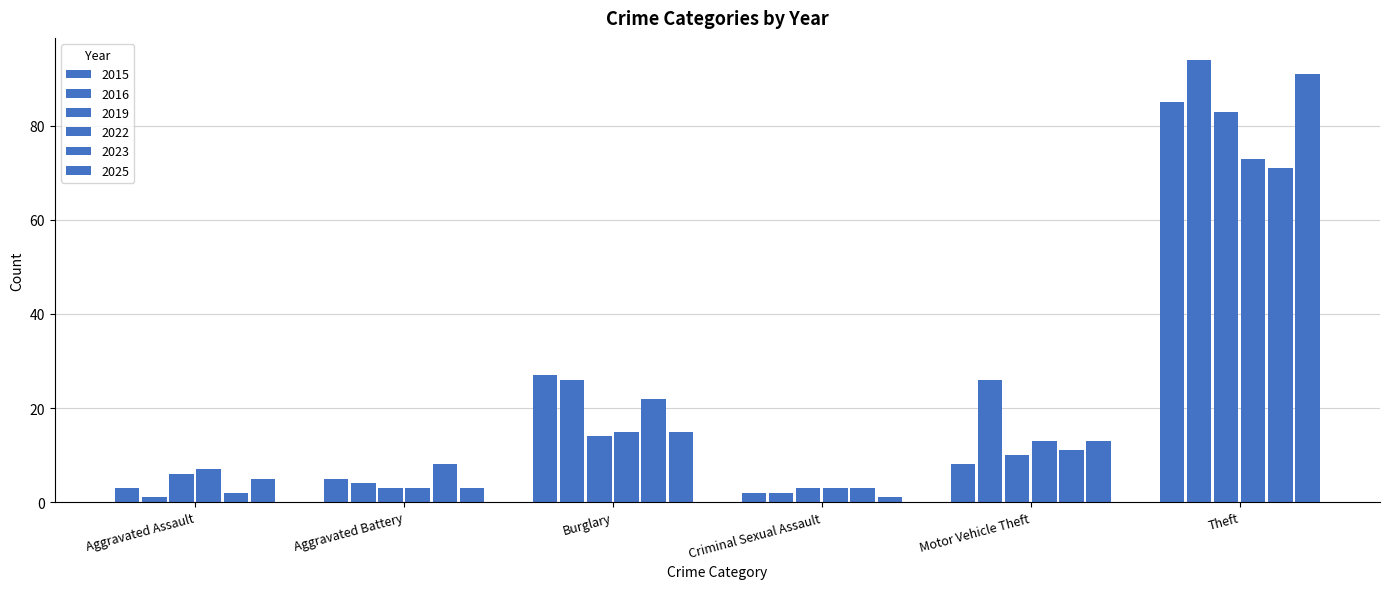

How many groups of bars are there?

6